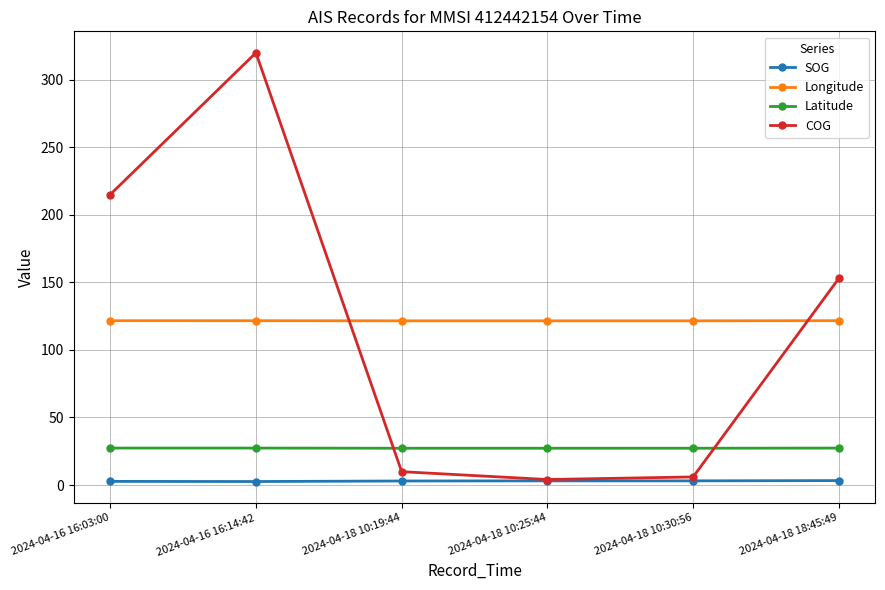

Rank the series at 2024-04-16 16:14:42 from lowest to highest value.

SOG, Latitude, Longitude, COG